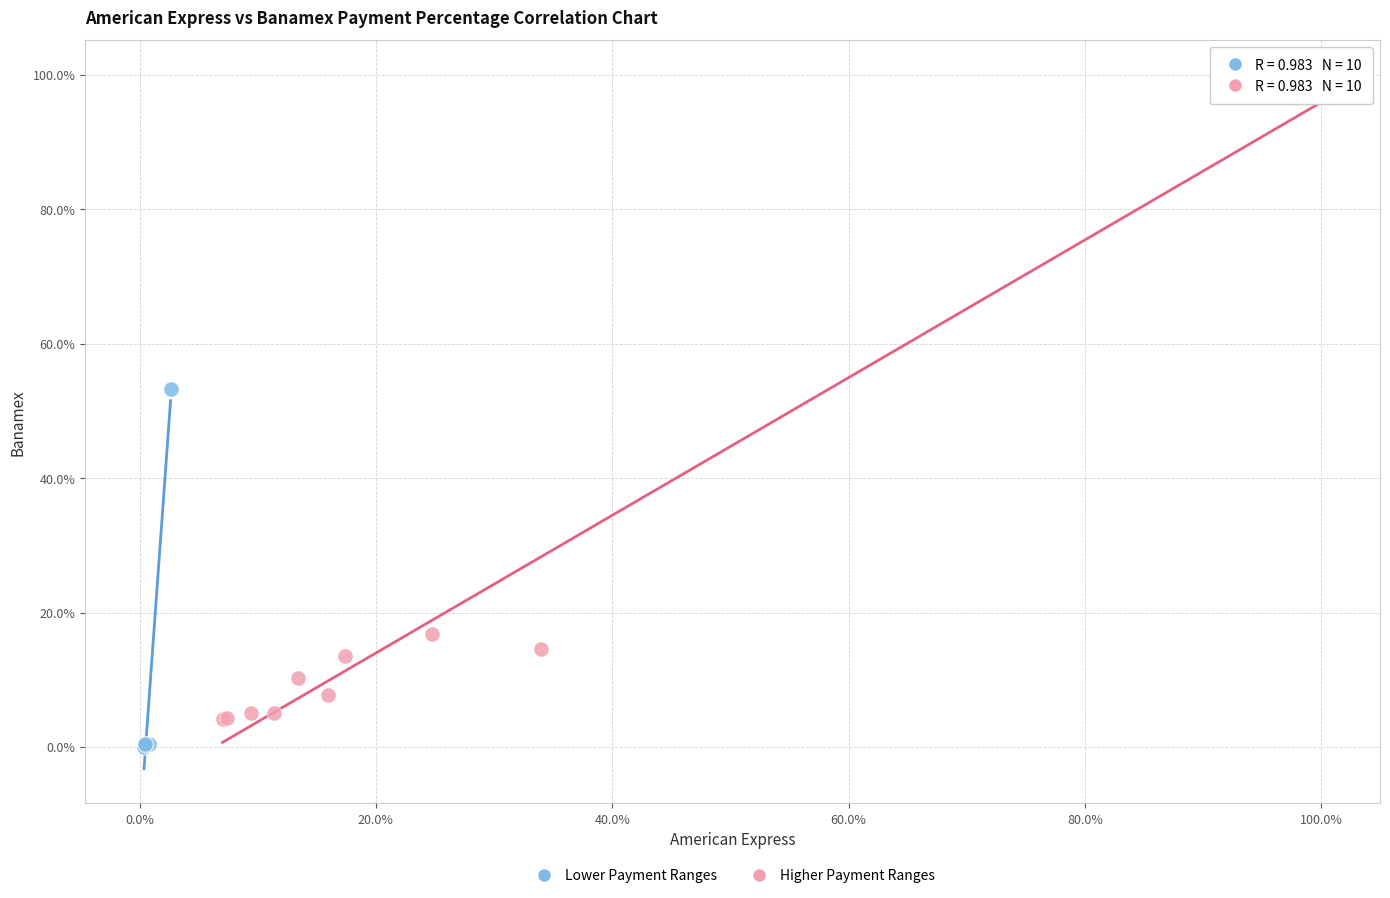

What are all the series names shown in the legend?

Lower Payment Ranges, Higher Payment Ranges